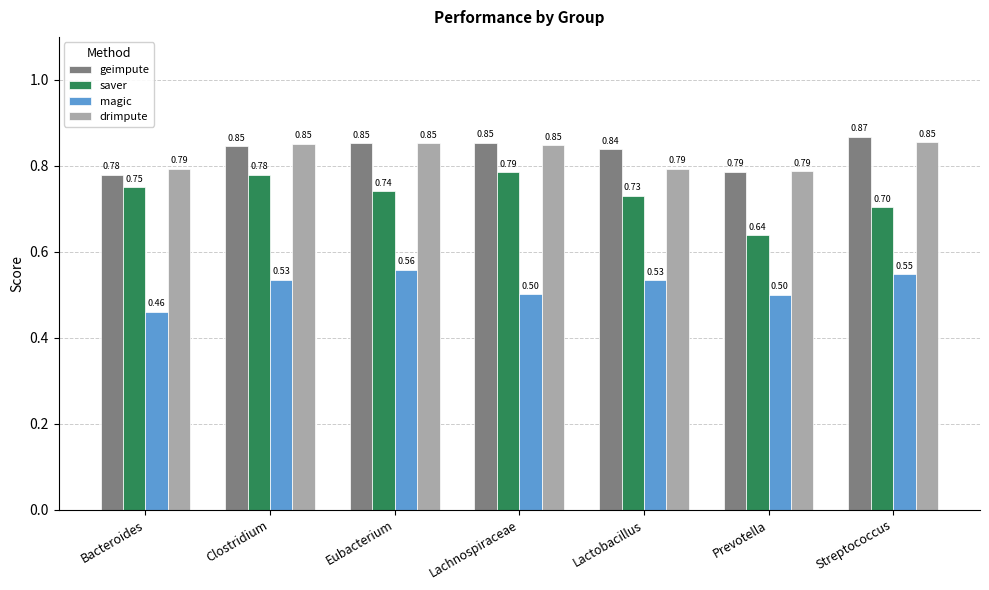

Which series has the widest spread of values?

saver